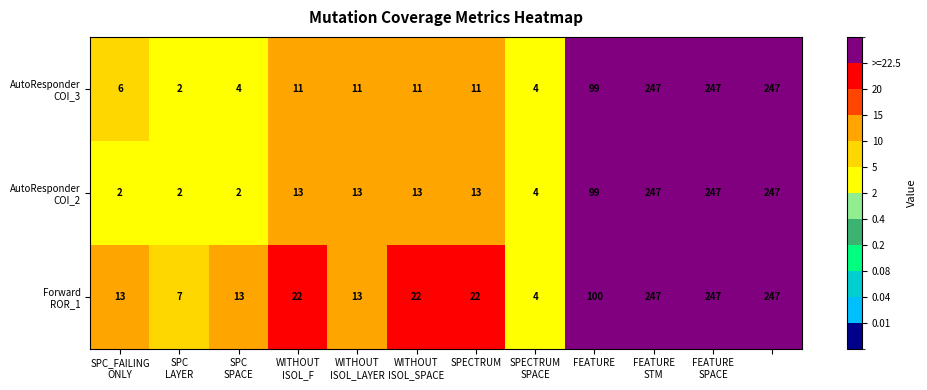

How many data points in AutoResponder COI_2 are less than 13?

4